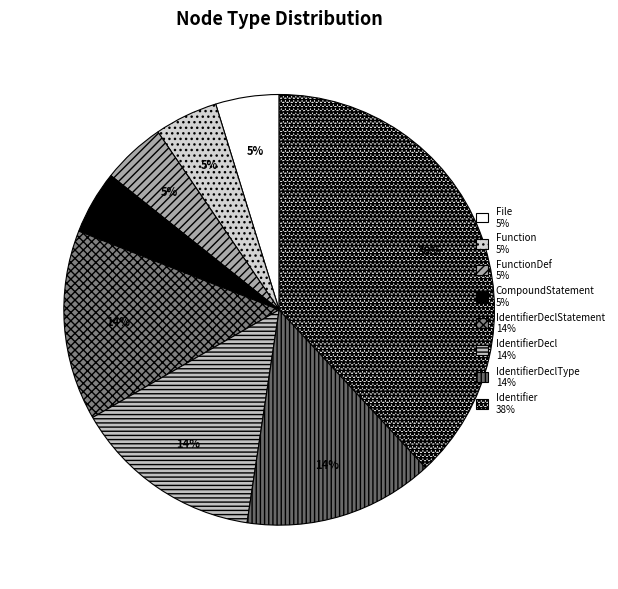

Count the number of slices in the pie.

8